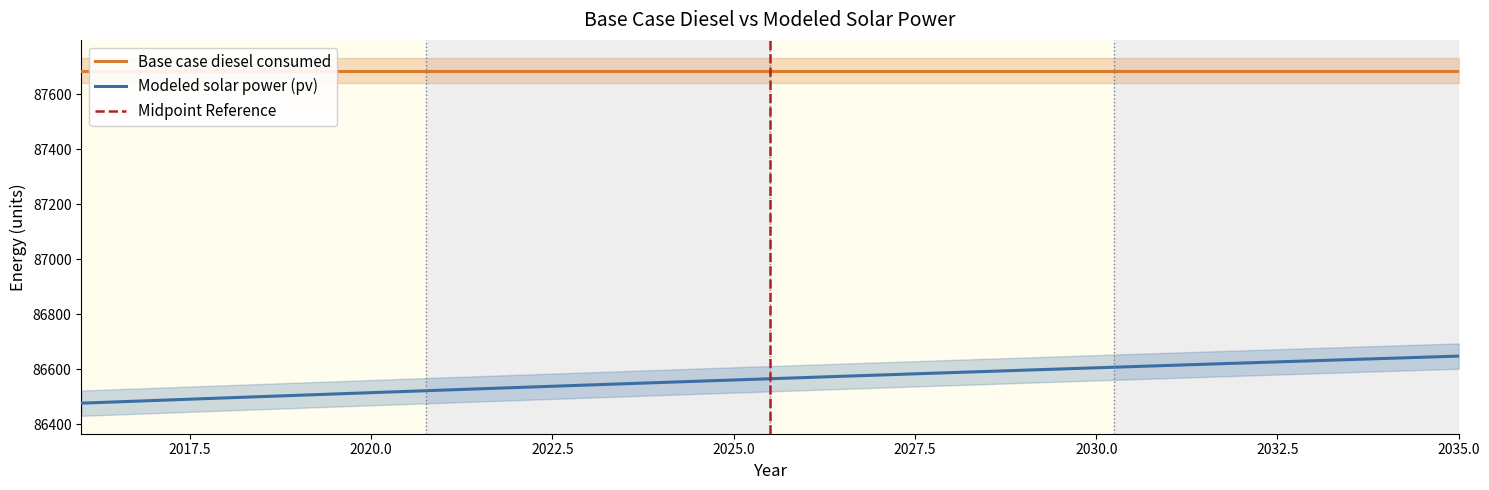

Approximately how many times larger is the value at 2033 compared to 2027?

1.0